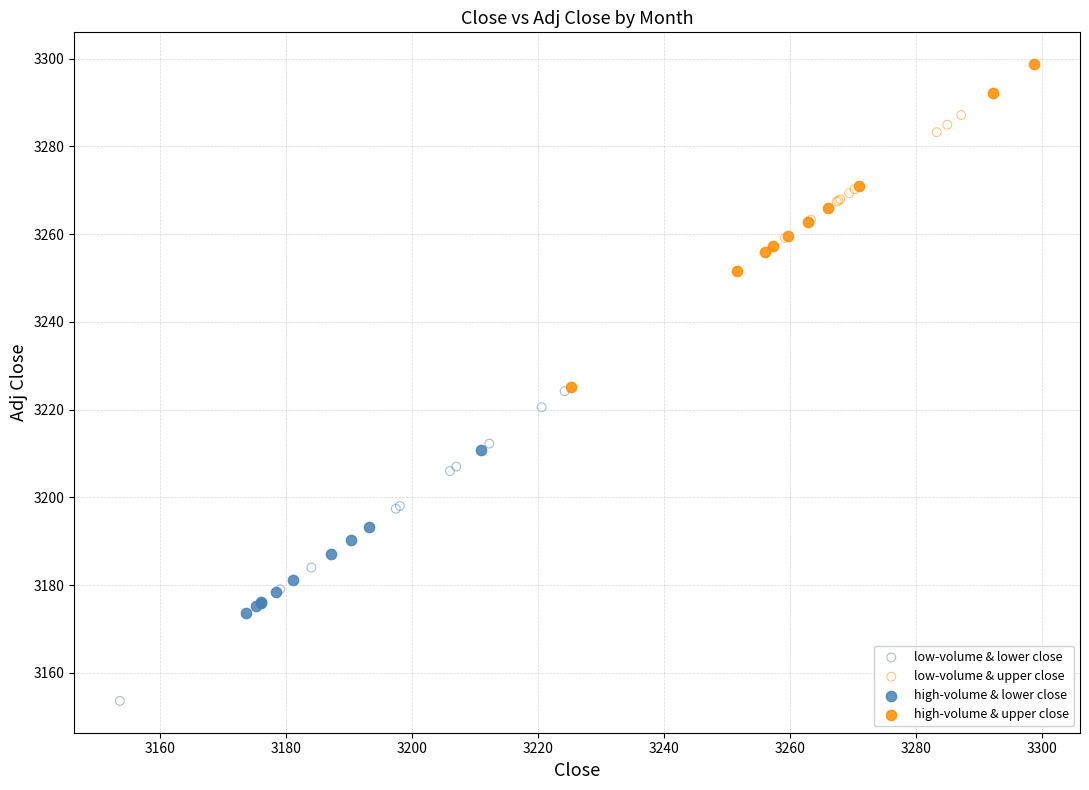

Which series contains the highest Y value?

high-volume & upper close